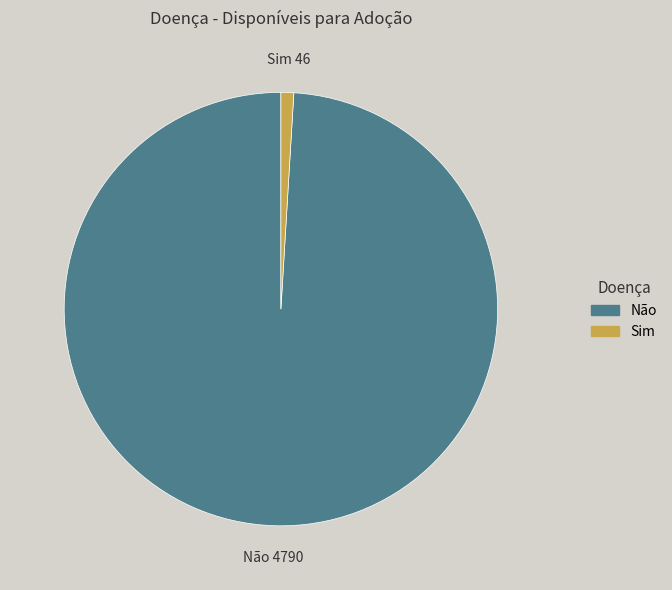

Which has a higher value, Sim or Não?

Não